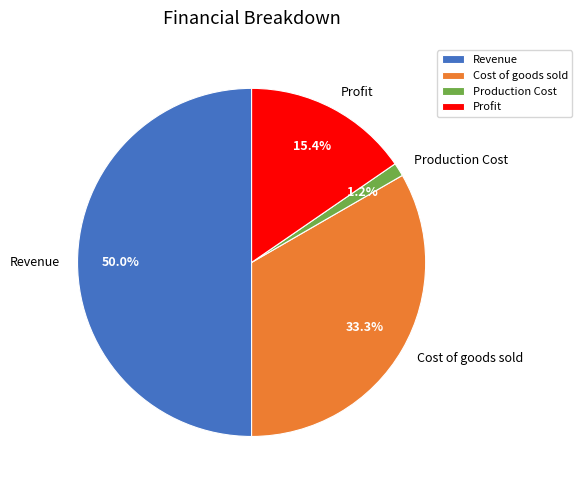

True or false: Revenue accounts for 50% of the total.

True